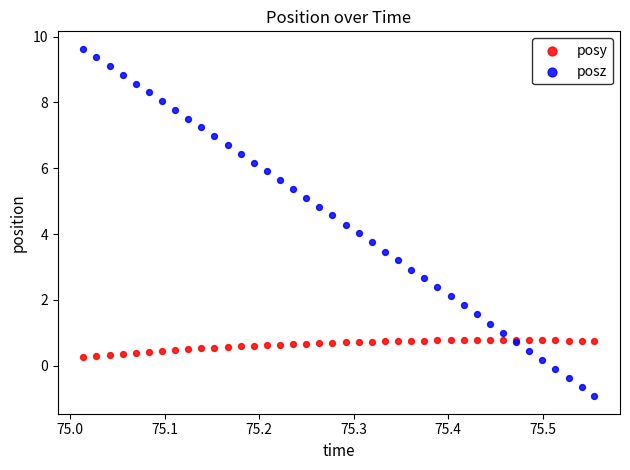

Which series reaches the minimum Y coordinate?

posz